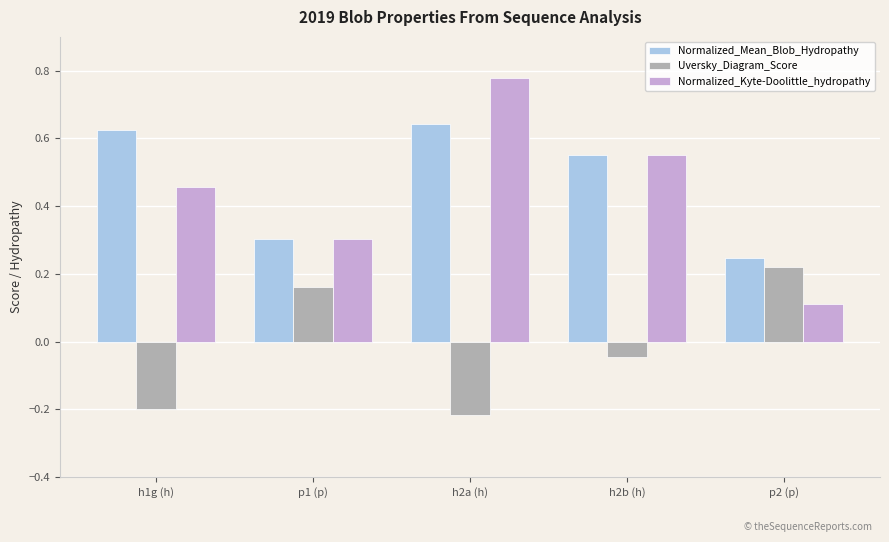

Which series has the widest spread of values?

Normalized_Kyte-Doolittle_hydropathy